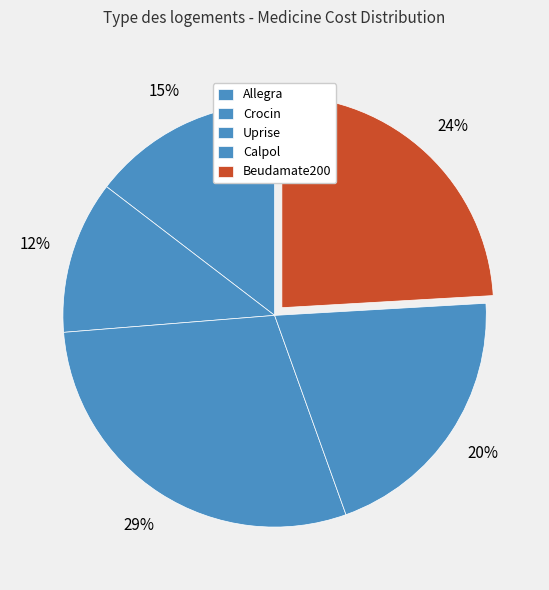

Which slice is the largest?

Uprise